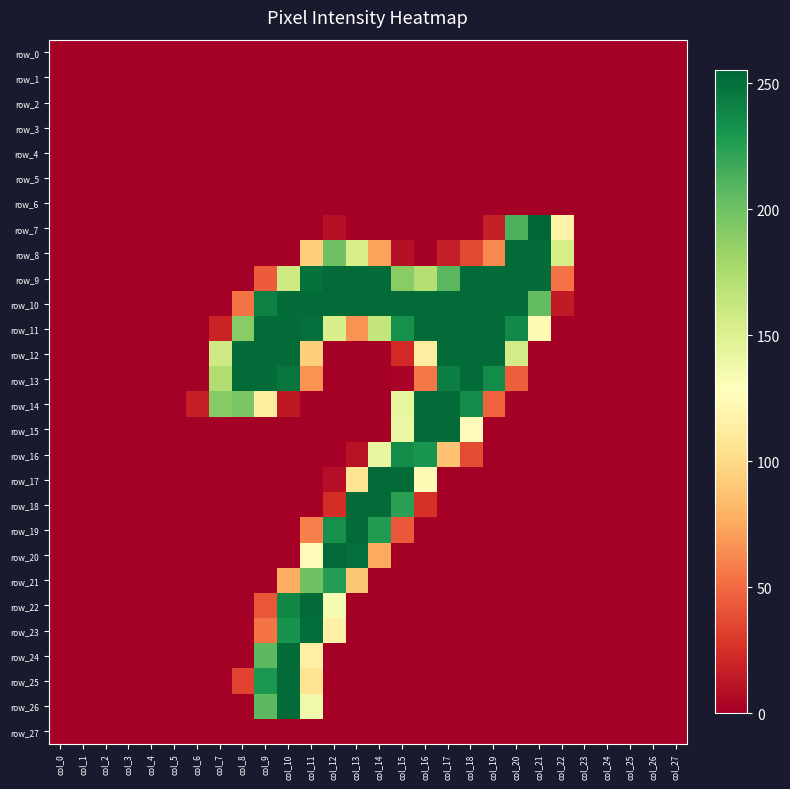

Is the value of row_11 at col_16 greater than the value of row_12 at col_17?

No